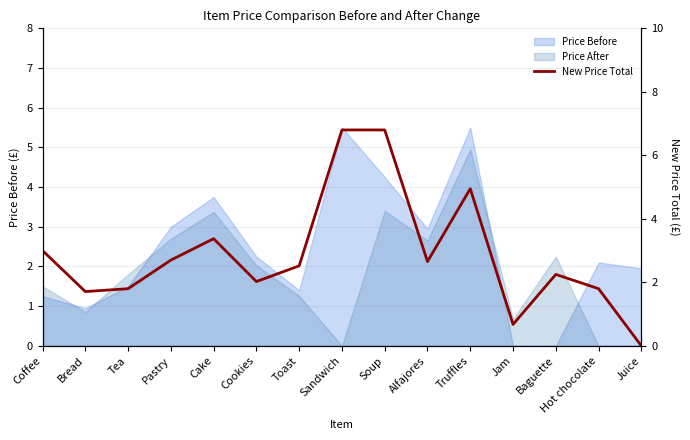

Where does the data first go above 2?

Coffee